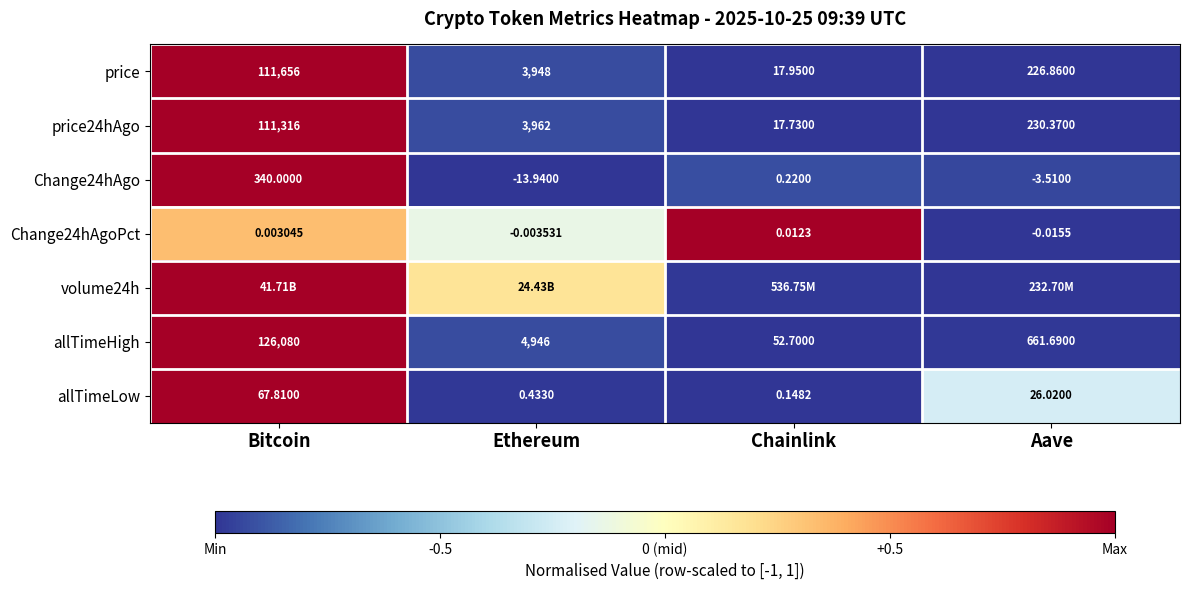

List the labels in order of allTimeLow value, largest first.

Bitcoin, Aave, Ethereum, Chainlink